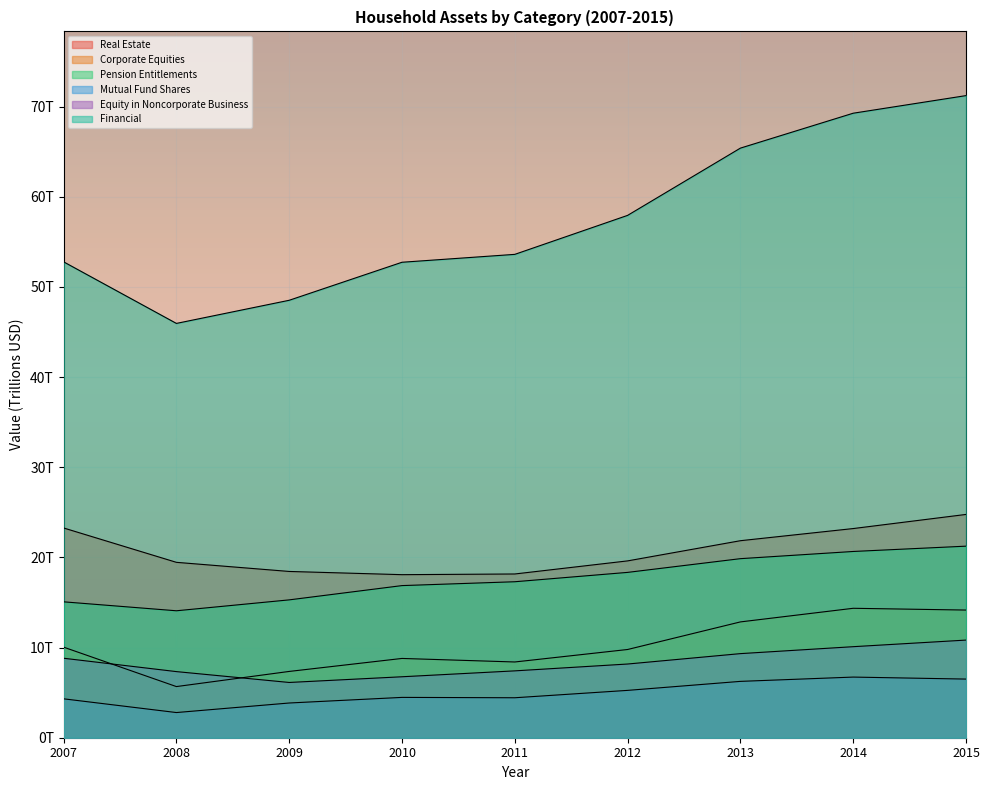

At which category does the chart reach its peak across all series?

2015